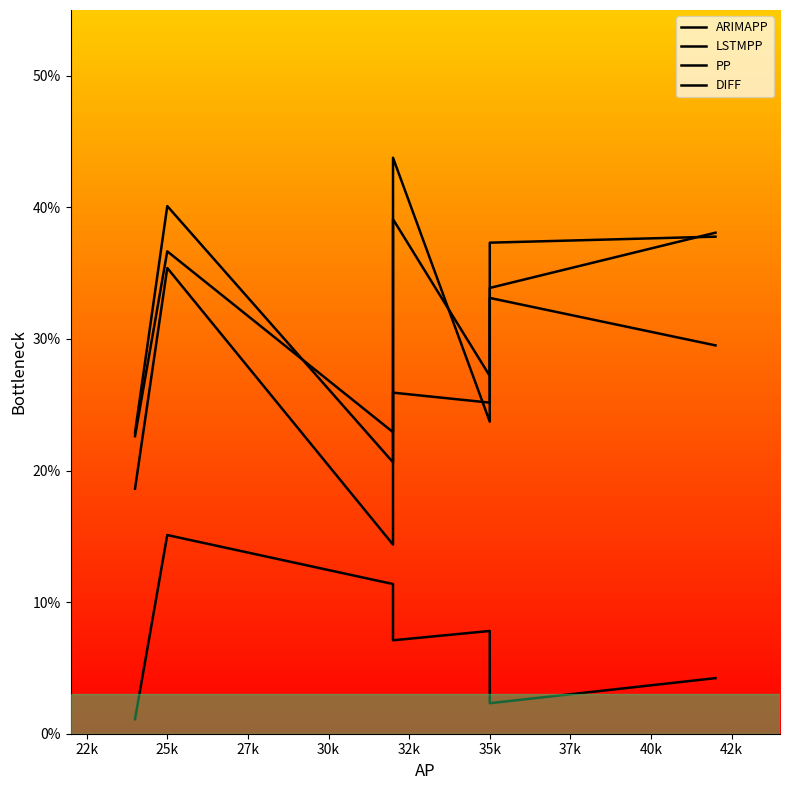

What is the value of the ARIMAPP point at the 1st from the left?

18.6